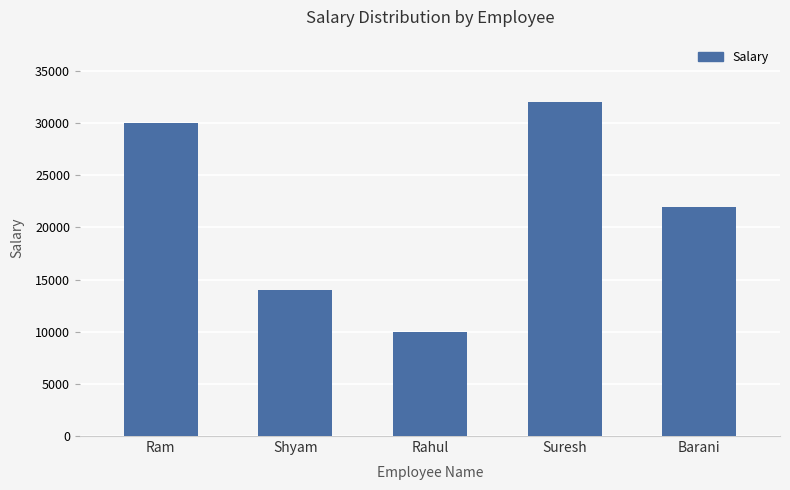

Reading left to right, what are all the values shown in this chart?

Ram=30000	Shyam=14000	Rahul=10000	Suresh=32000	Barani=22000